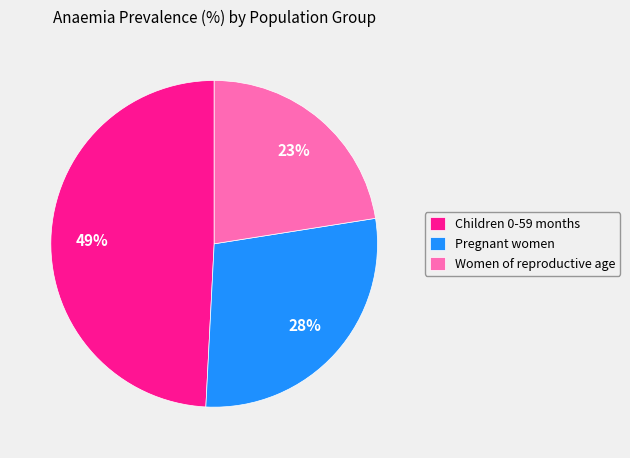

Between Pregnant women and Women of reproductive age, which is larger?

Pregnant women